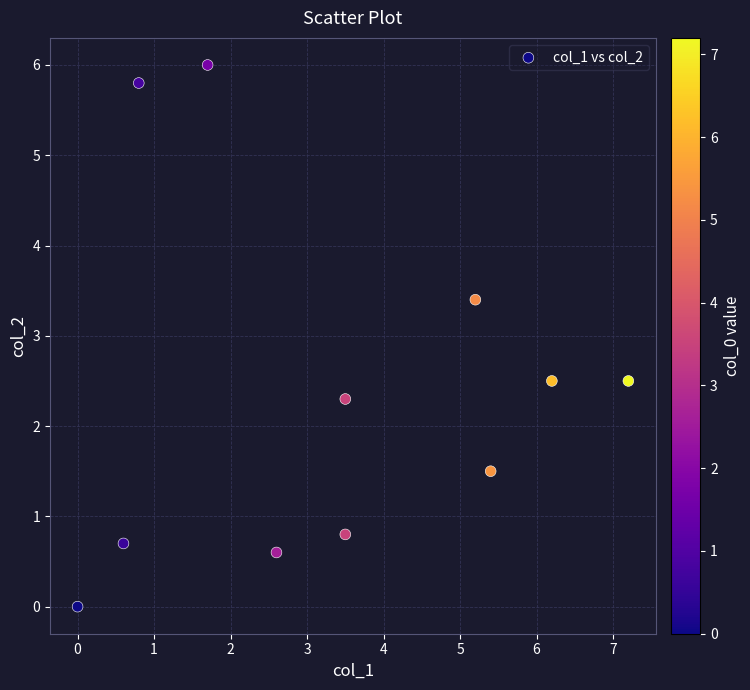

What Y value in the scatter plot is closest to 3?

3.4